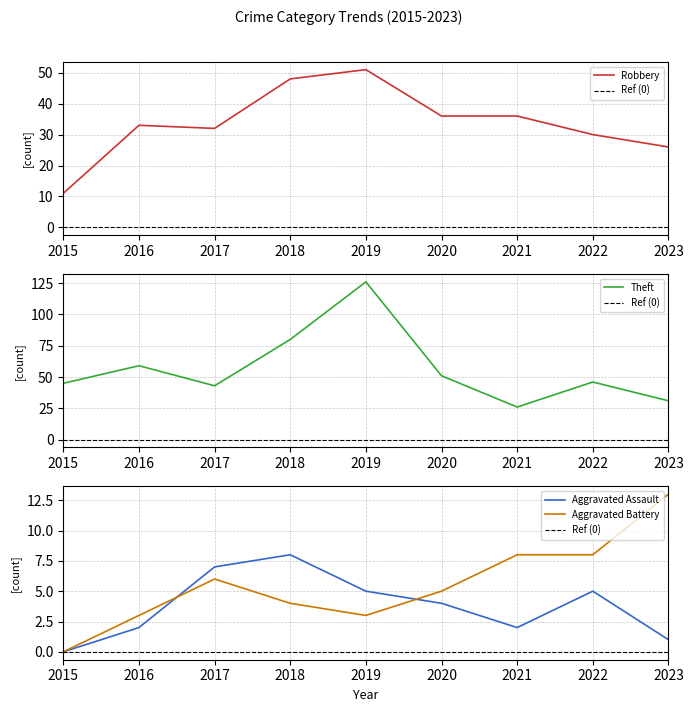

Is it true that Theft equals 71 at 2022?

False